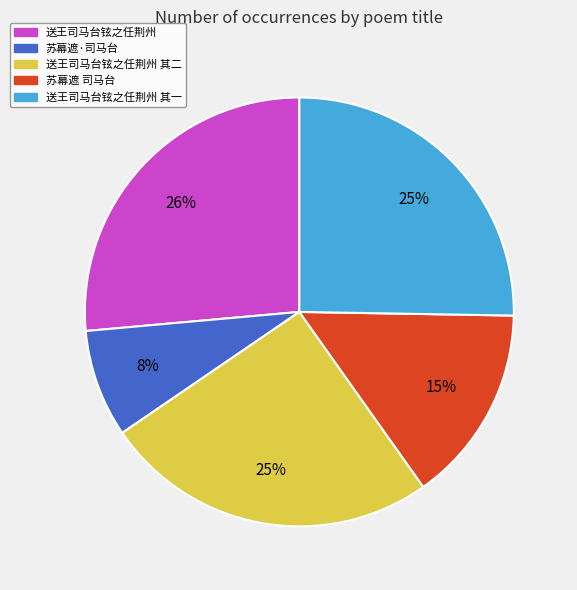

What is the ratio of the value at 苏幕遮 司马台 to the value at 送王司马台铉之任荆州?

0.6